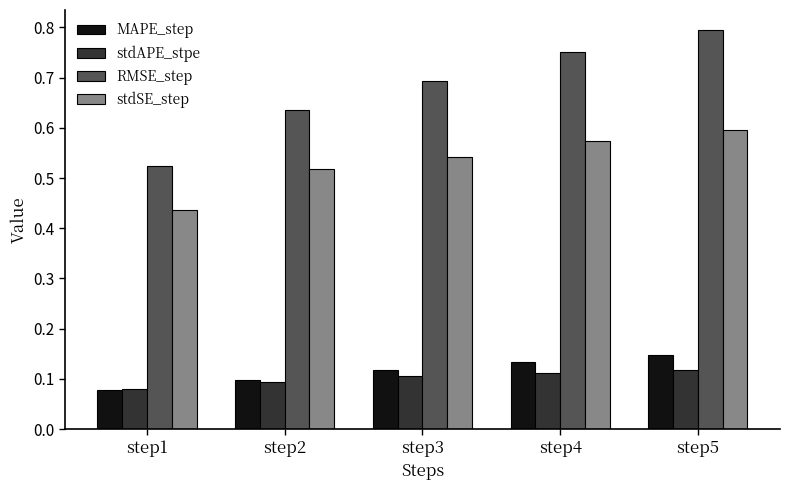

What is the sum of the stdSE_step values at step4 and step5?

1.2